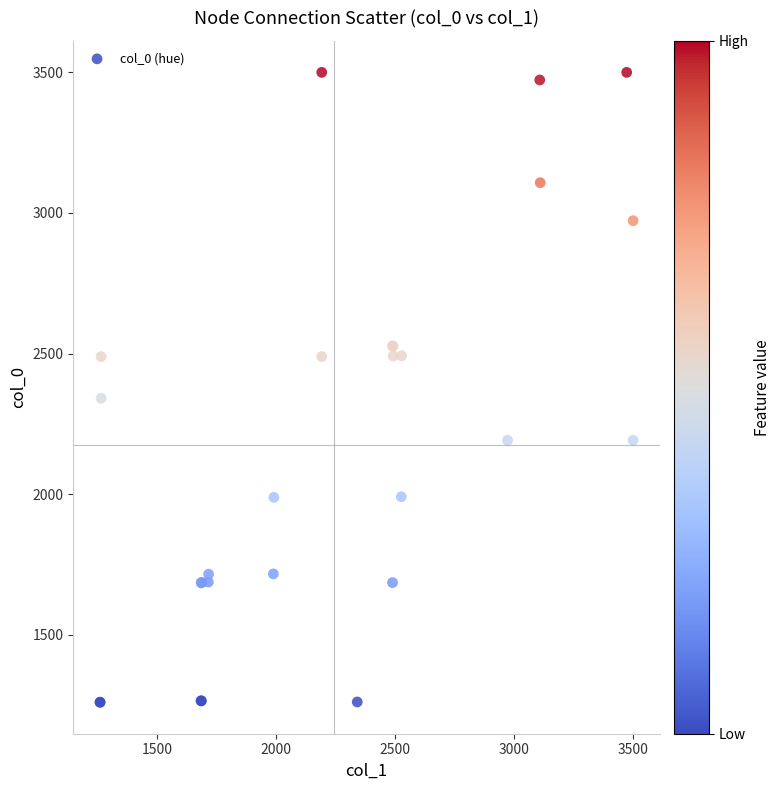

What Y value in the scatter plot is closest to 2380?

2341